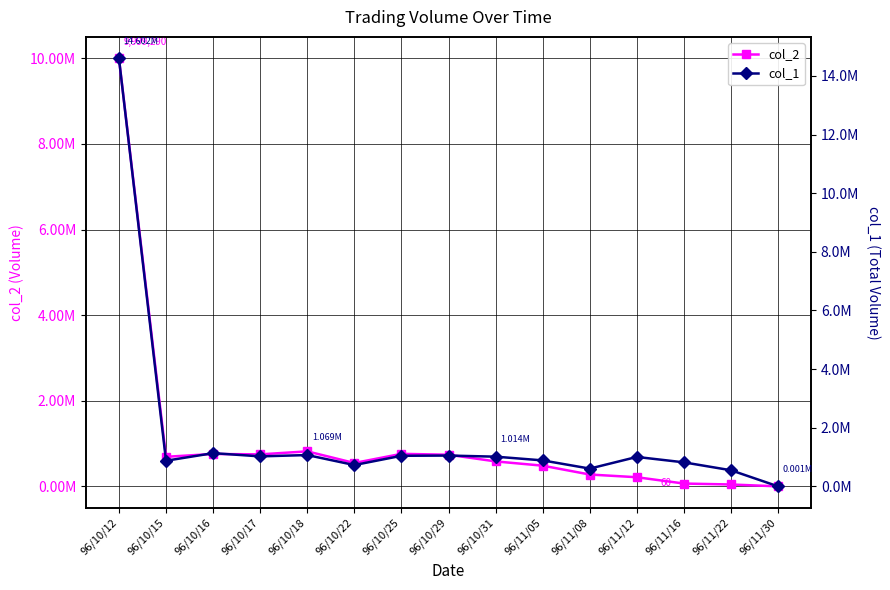

What is the difference between the col_2 values at 96/11/22 and 96/11/08?

232660